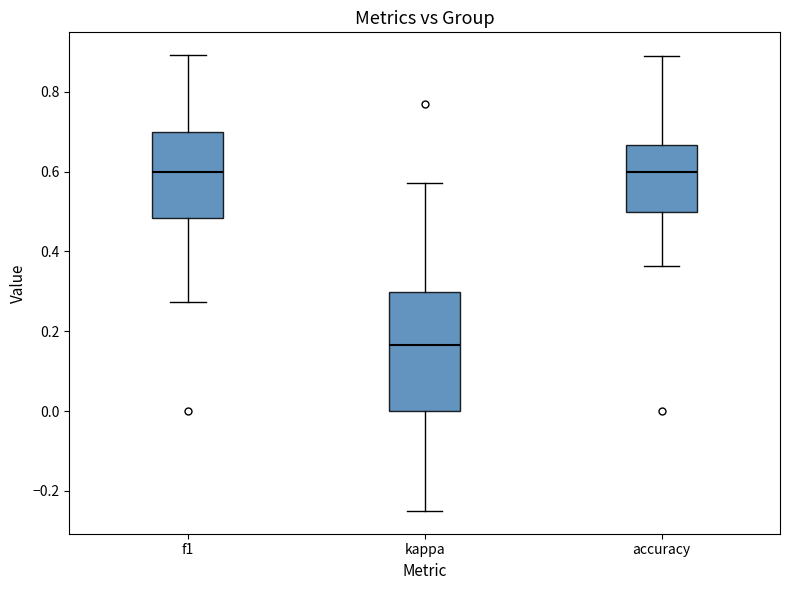

Reading left to right, transcribe this box plot: for each box, give where its median line is, the range the box spans, and where its two whiskers end, as read against the y-axis. The values are not printed on the chart, so give them approximately, as read against the axis.

f1: median 0.60, box 0.48 to 0.70, whiskers 0.28 to 0.90
kappa: median 0.16, box 0.00 to 0.30, whiskers -0.24 to 0.58
accuracy: median 0.60, box 0.50 to 0.66, whiskers 0.36 to 0.88